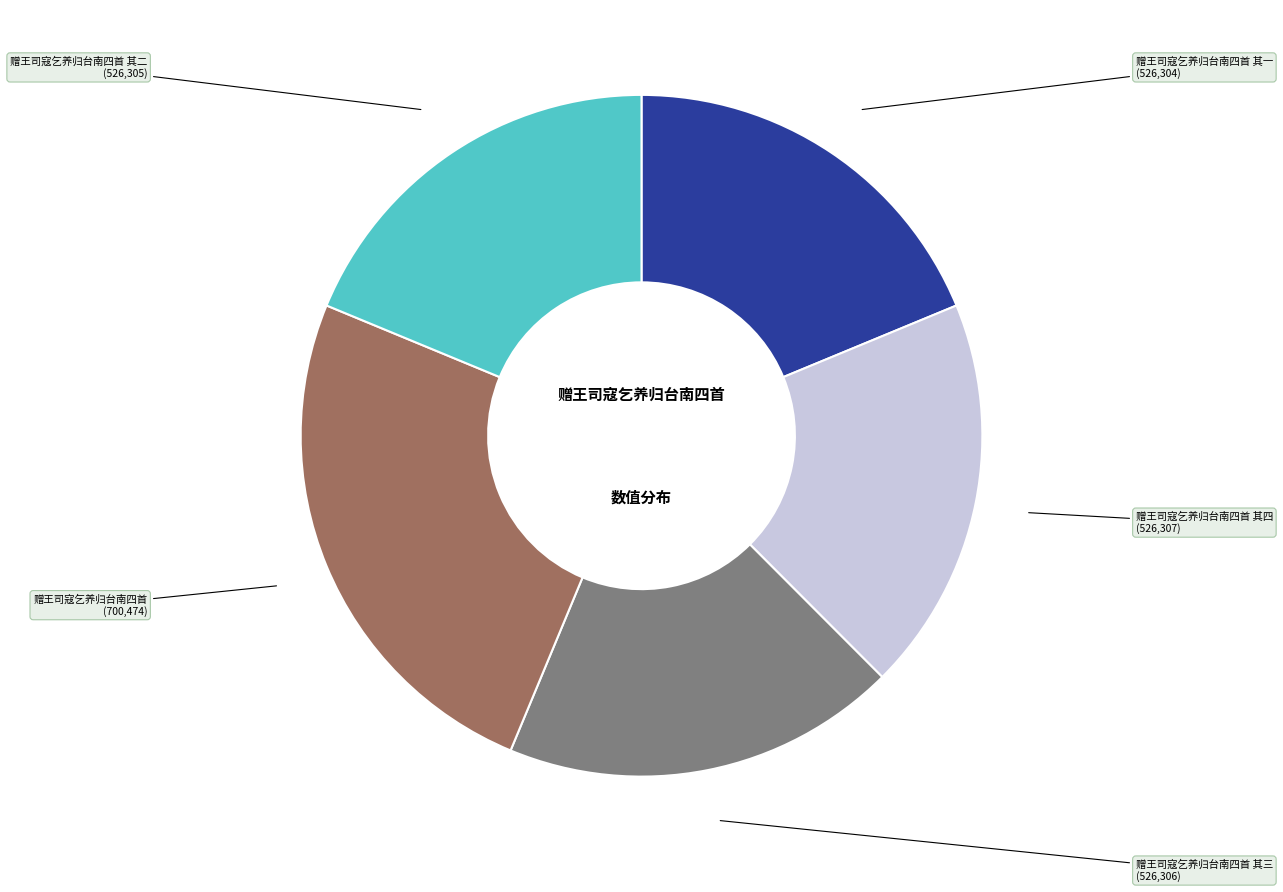

Is there a majority slice in this chart?

No